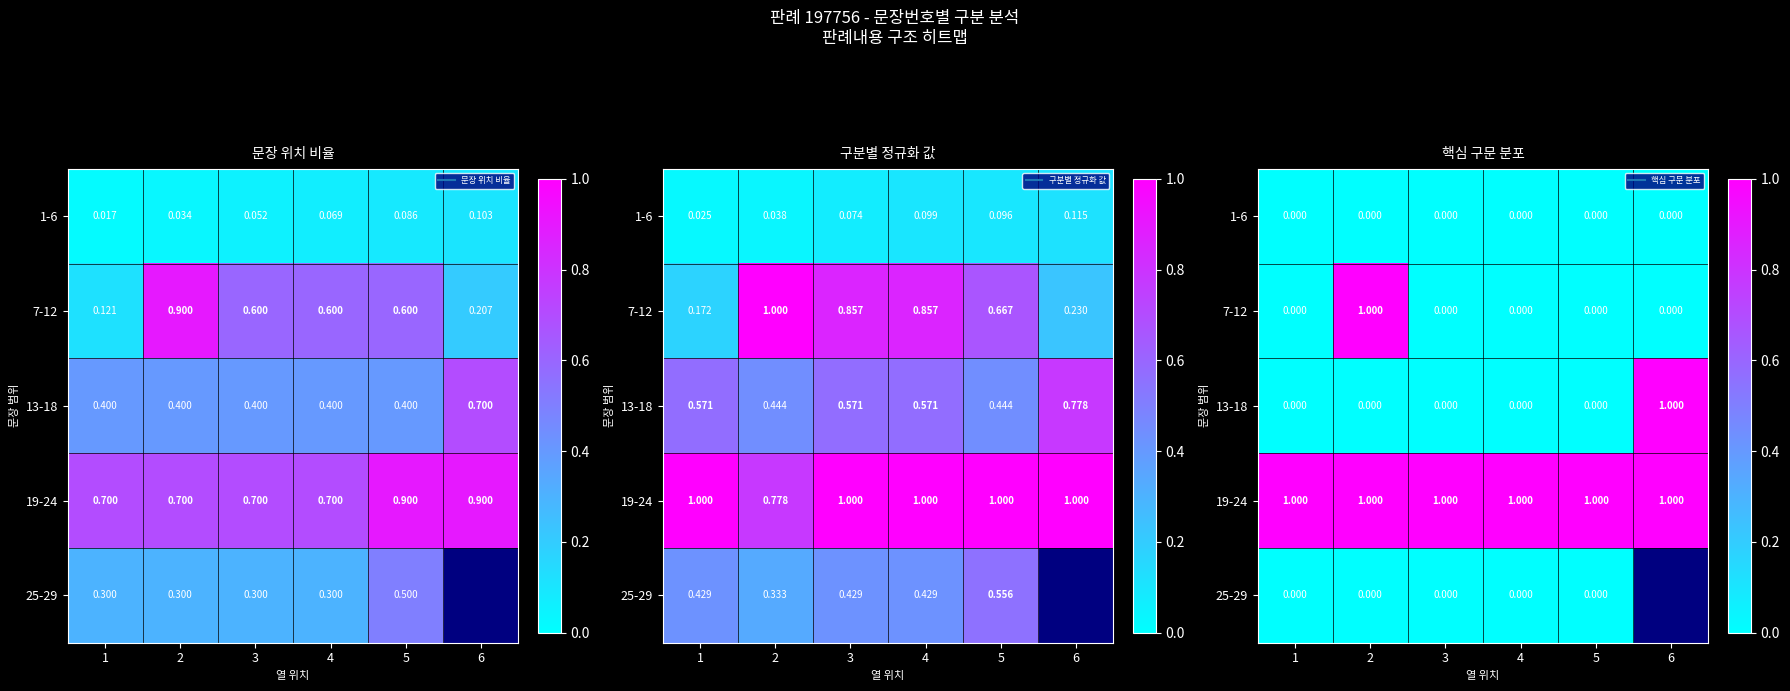

Which has a higher value, 2 or 6?

2